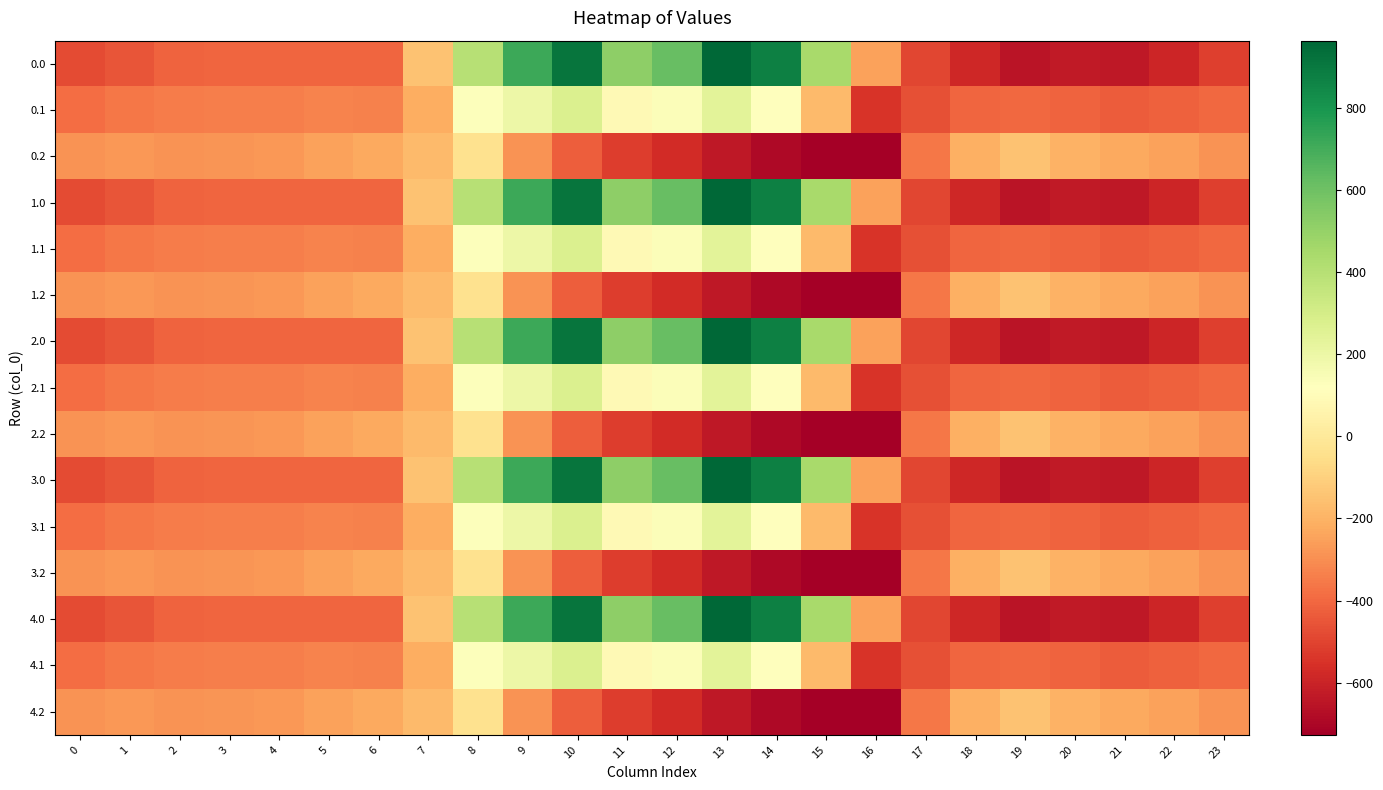

At which category does the chart reach its peak across all series?

13